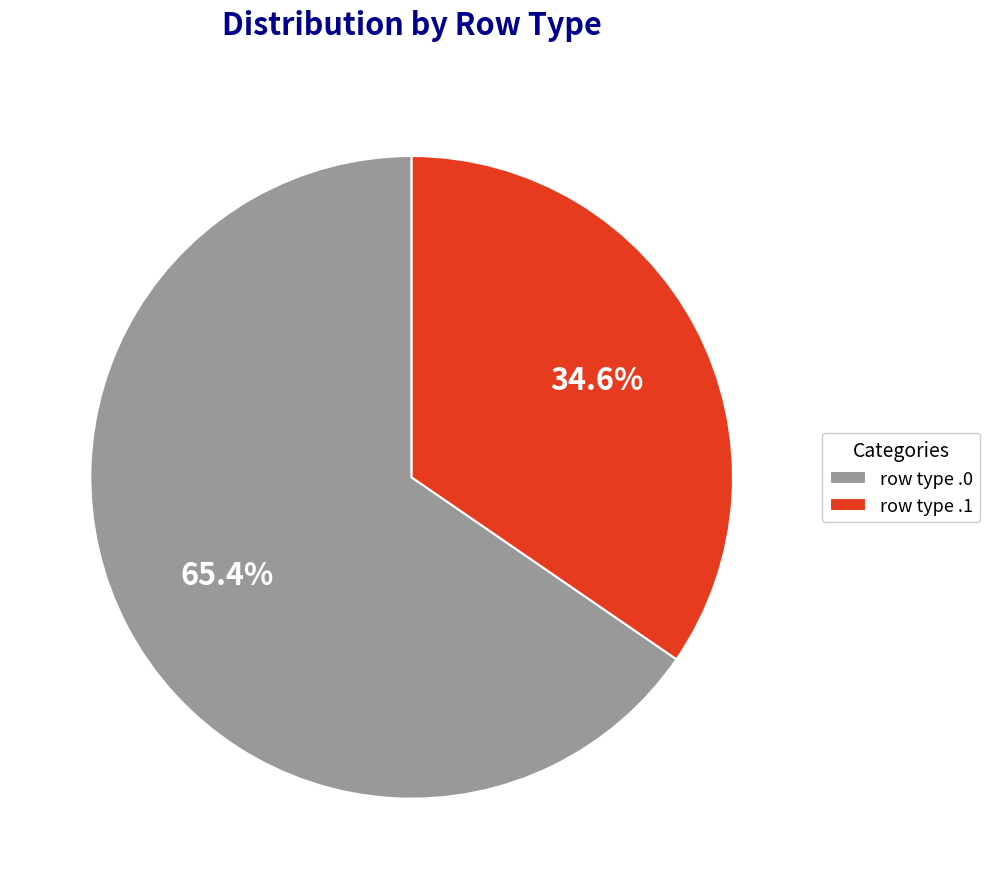

Between row type .1 and row type .0, which is larger?

row type .0